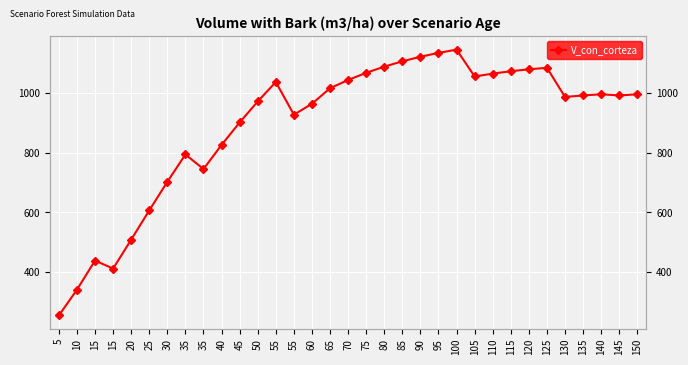

What is the minimum value shown in the chart?

254.3